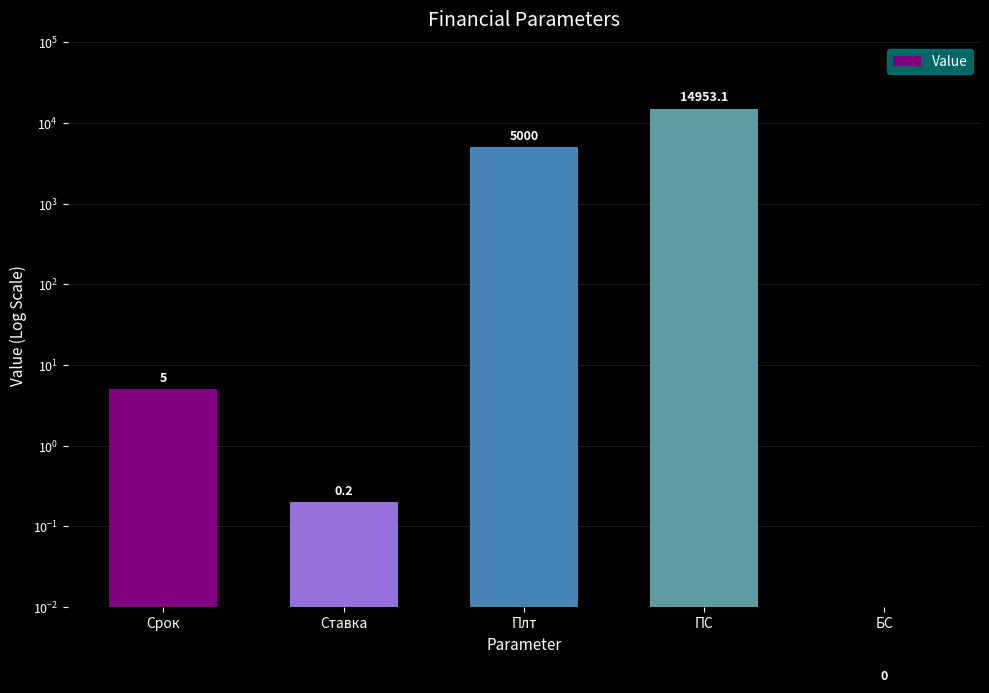

How many values exceed 5?

2